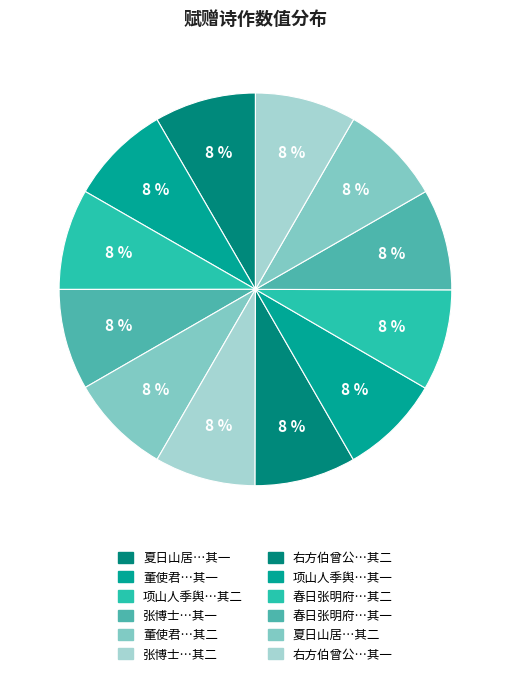

Which category has the smallest portion of the pie?

项山人季舆过访赋赠二首 其一